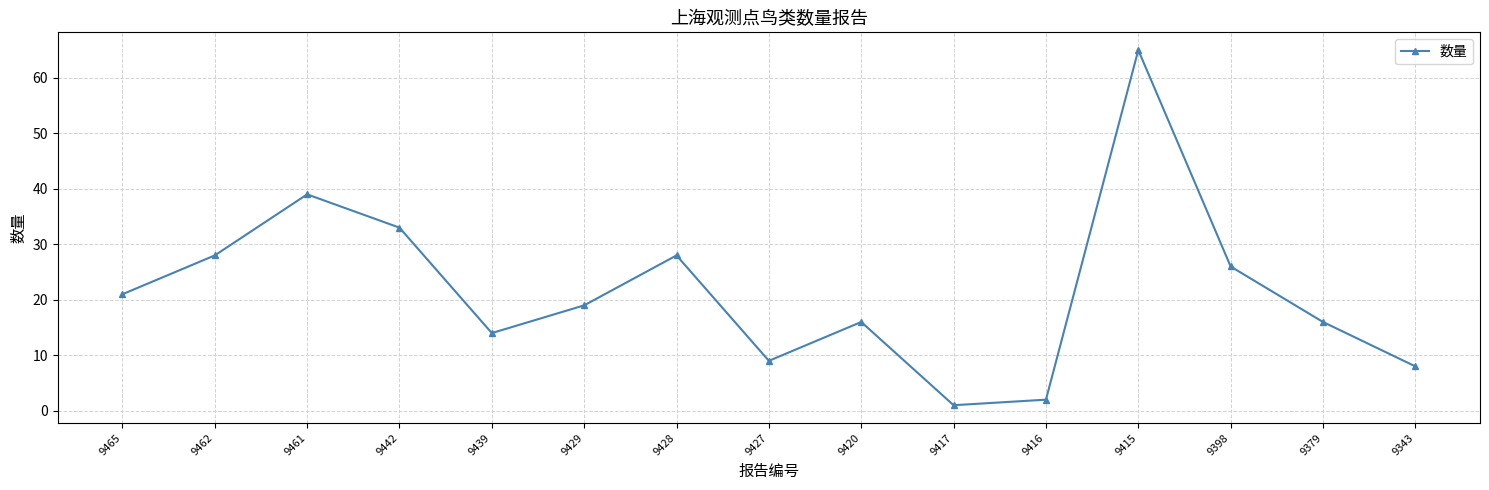

Is it true that the value at 9379 is 22?

False